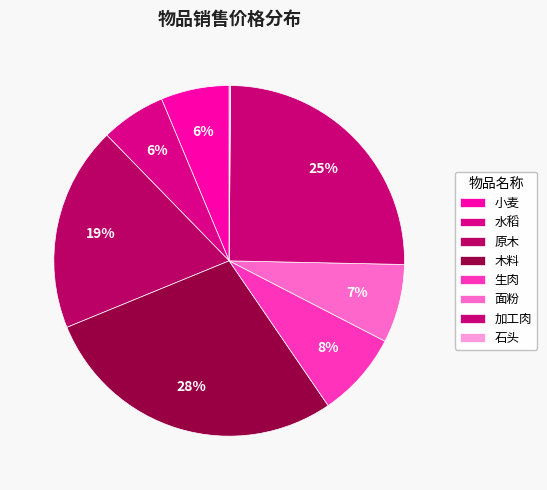

What is the change in value from 木料 to 石头?

-448